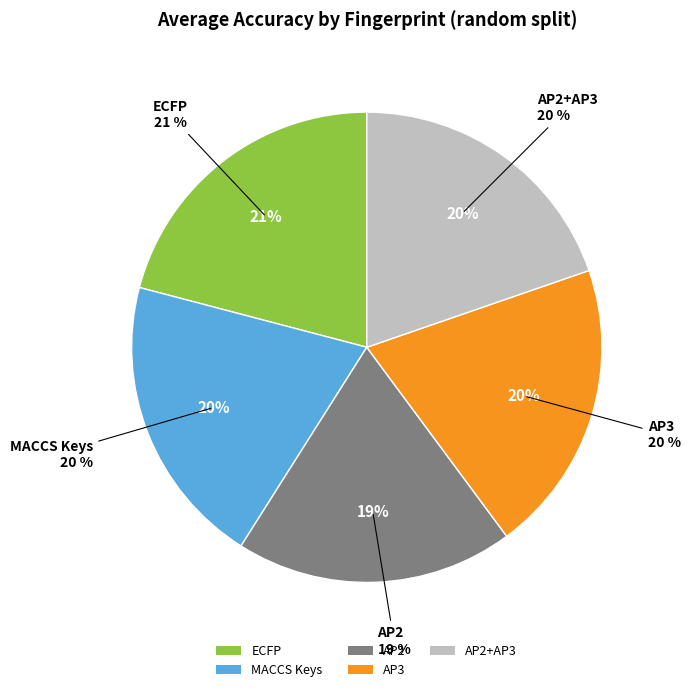

Combined, do AP3 and AP2+AP3 account for over 50%?

No